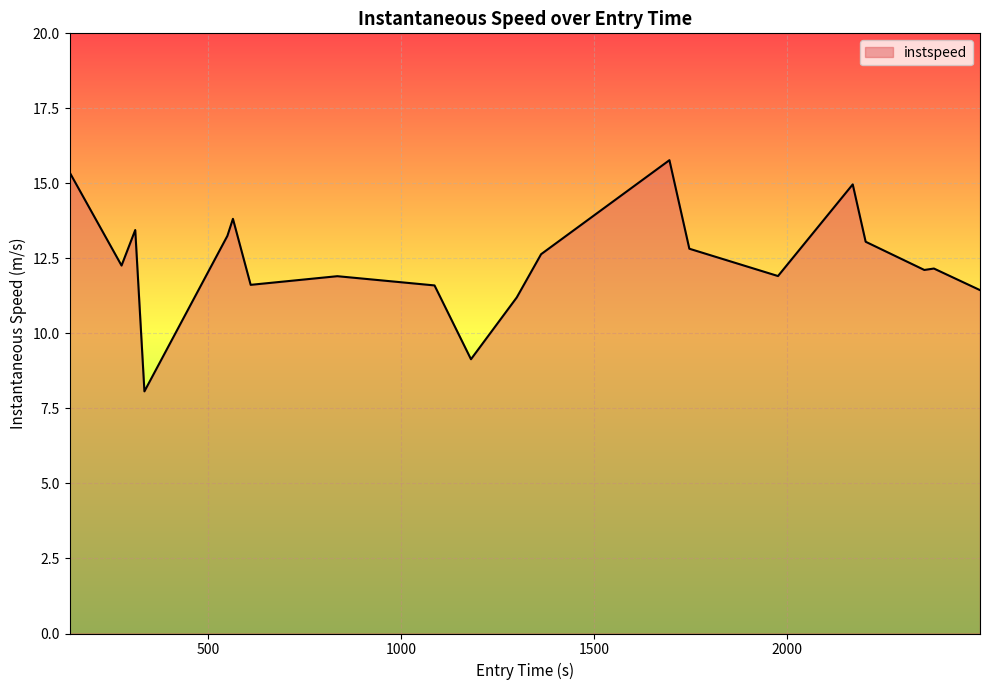

What is the maximum value shown in the chart?

15.8